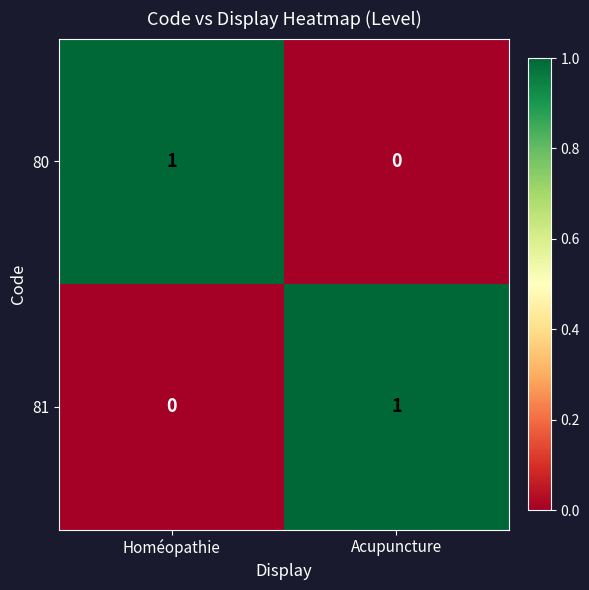

Is the value of 81 at Homéopathie greater than the value of 80 at Homéopathie?

No